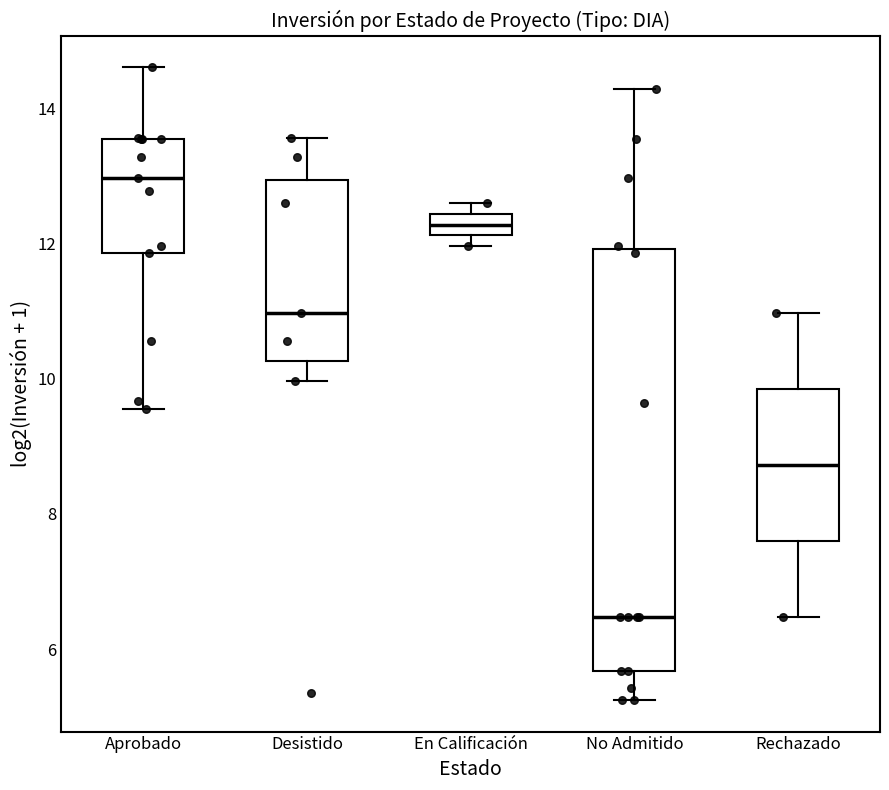

Which box is the tallest, from its lower edge to its upper edge?

No Admitido